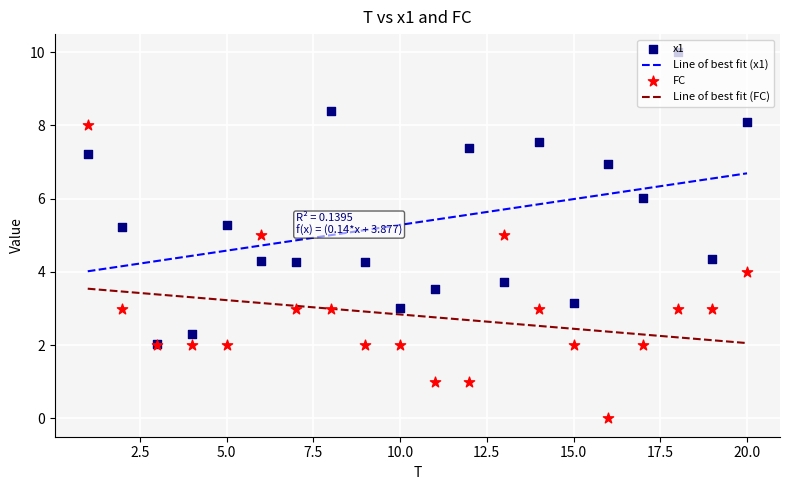

Which series has the largest total across all categories?

x1